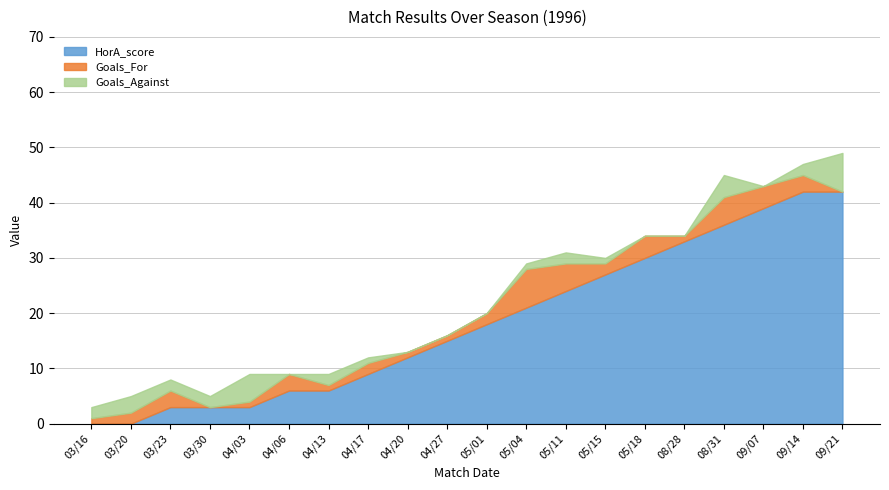

At which category is the sum across all series the highest?

09/21